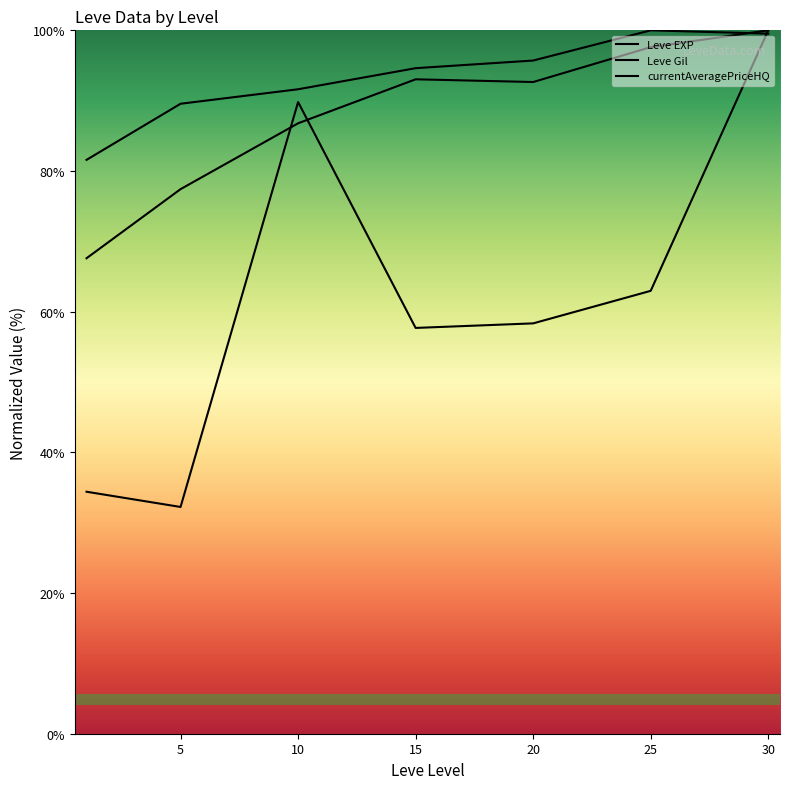

Does the chart display data point markers on the line(s)?

No